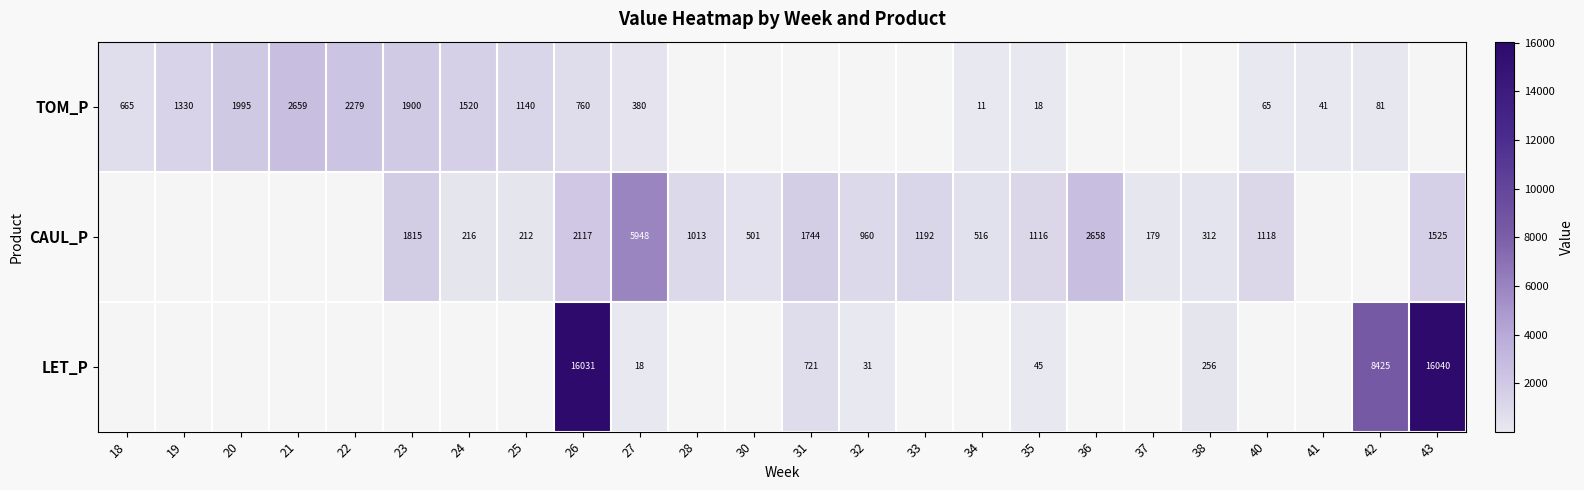

At which category is the sum across all series the highest?

26